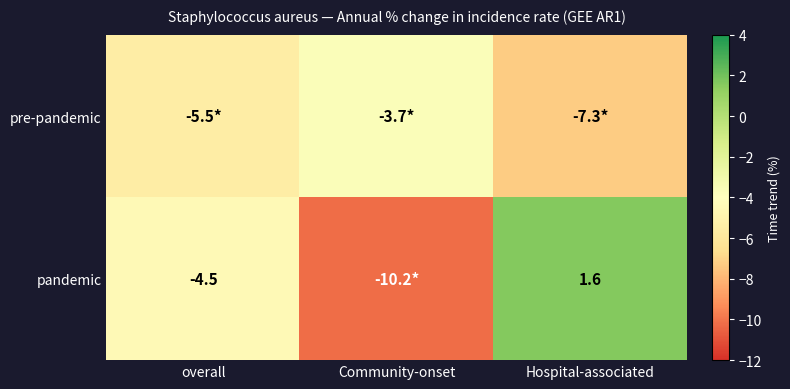

The pandemic series shows -4.5 at overall. True or false?

True